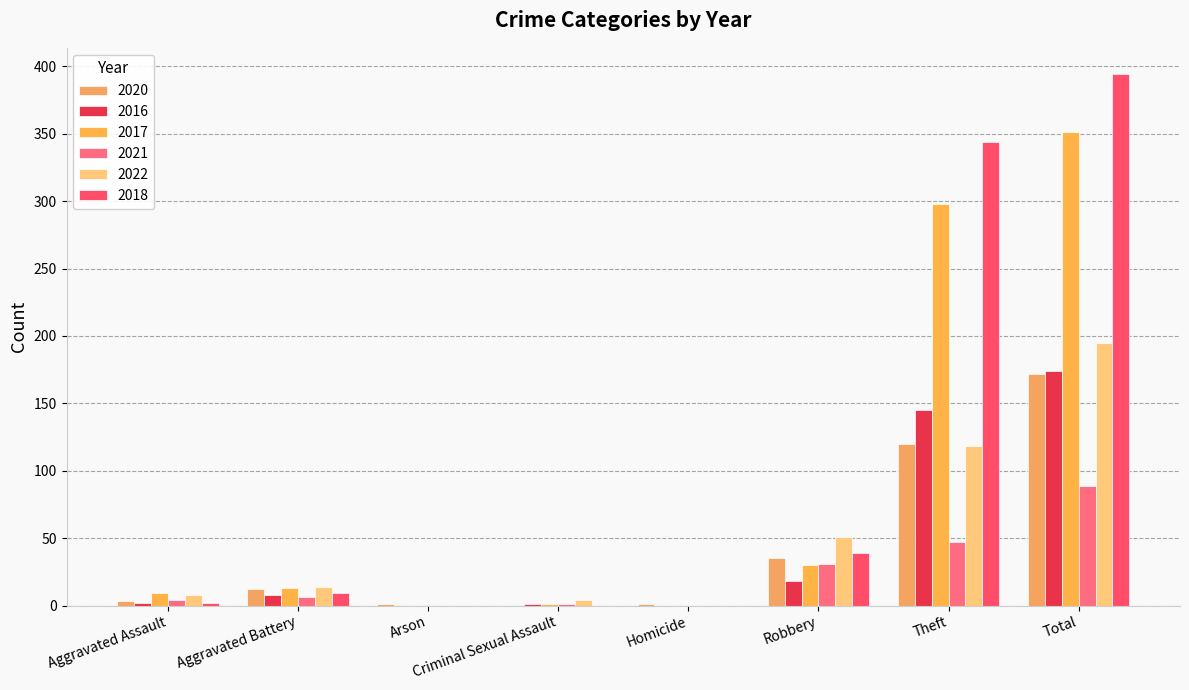

Rank the categories by 2017 value from lowest to highest.

Arson, Homicide, Criminal Sexual Assault, Aggravated Assault, Aggravated Battery, Robbery, Theft, Total